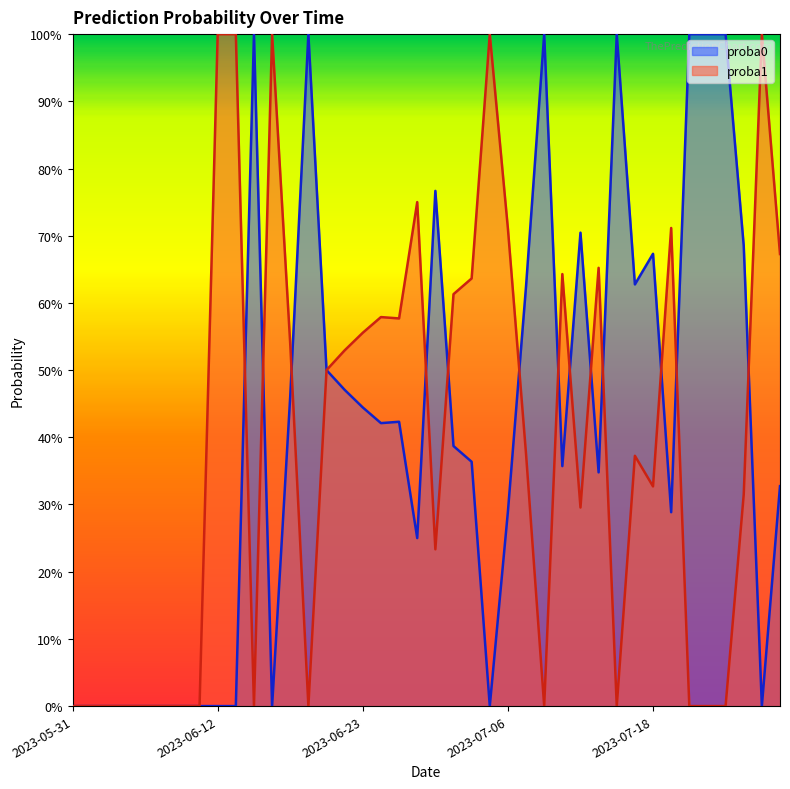

Which series has the widest spread of values?

proba0